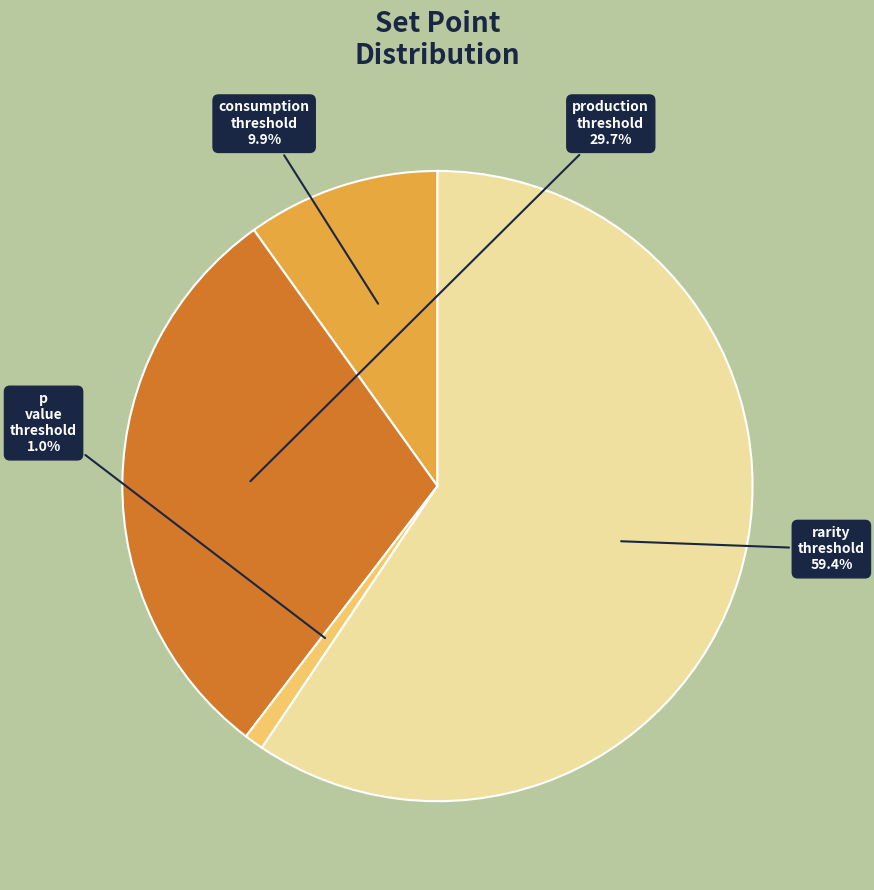

To the nearest percent, what is the average slice percentage?

25%